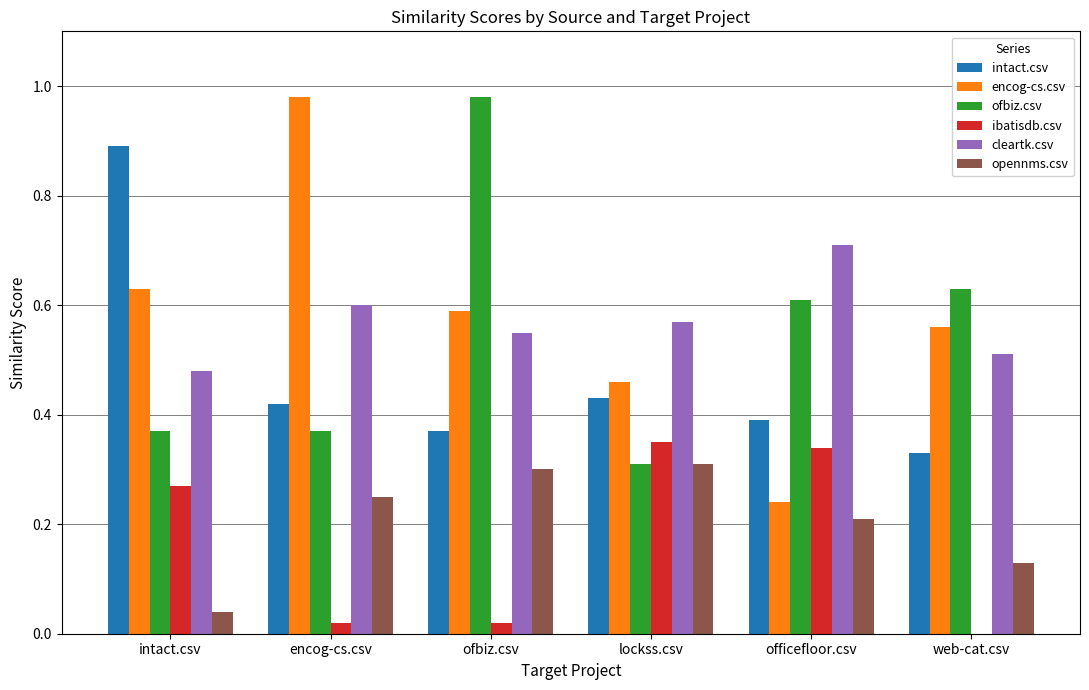

Is it true that cleartk.csv equals 0.5 at intact.csv?

True